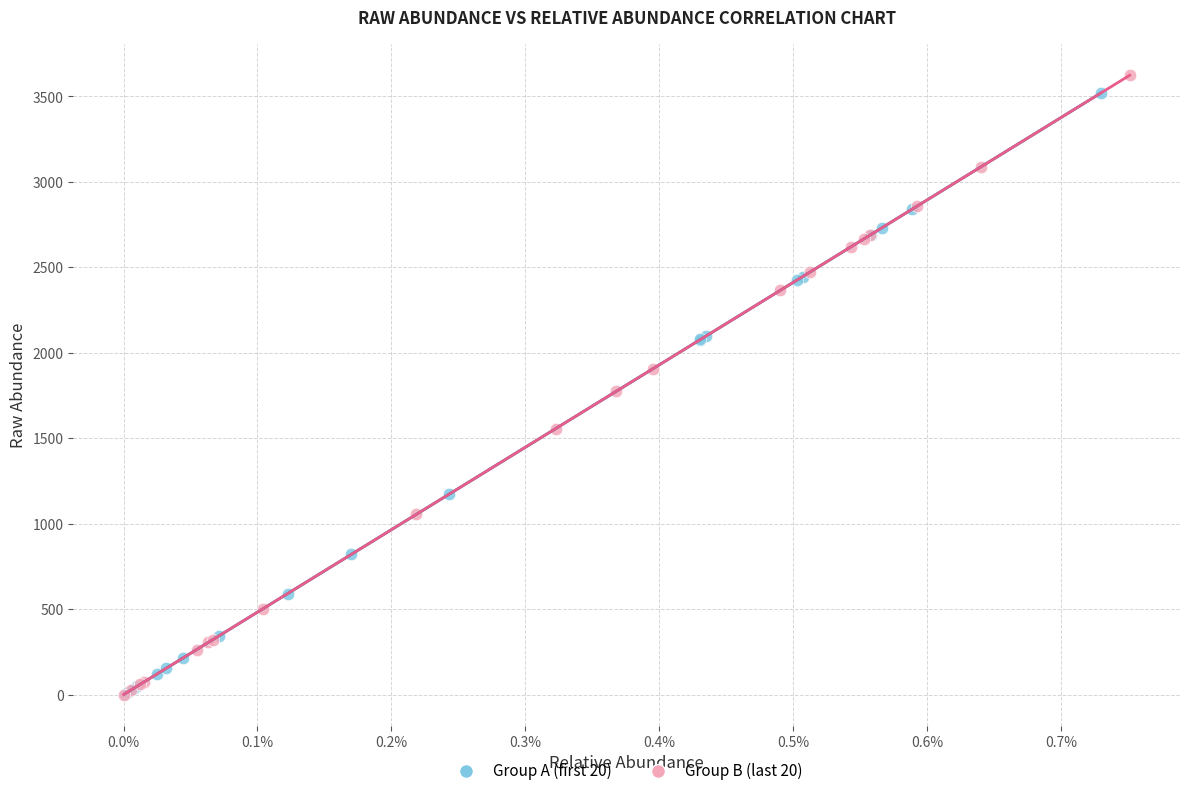

Which series reaches the maximum Y coordinate?

Group B (last 20)